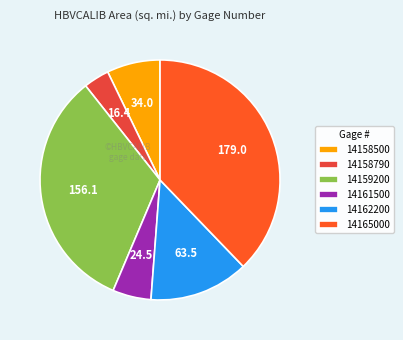

Does 14158790 account for over 50% of the chart?

No